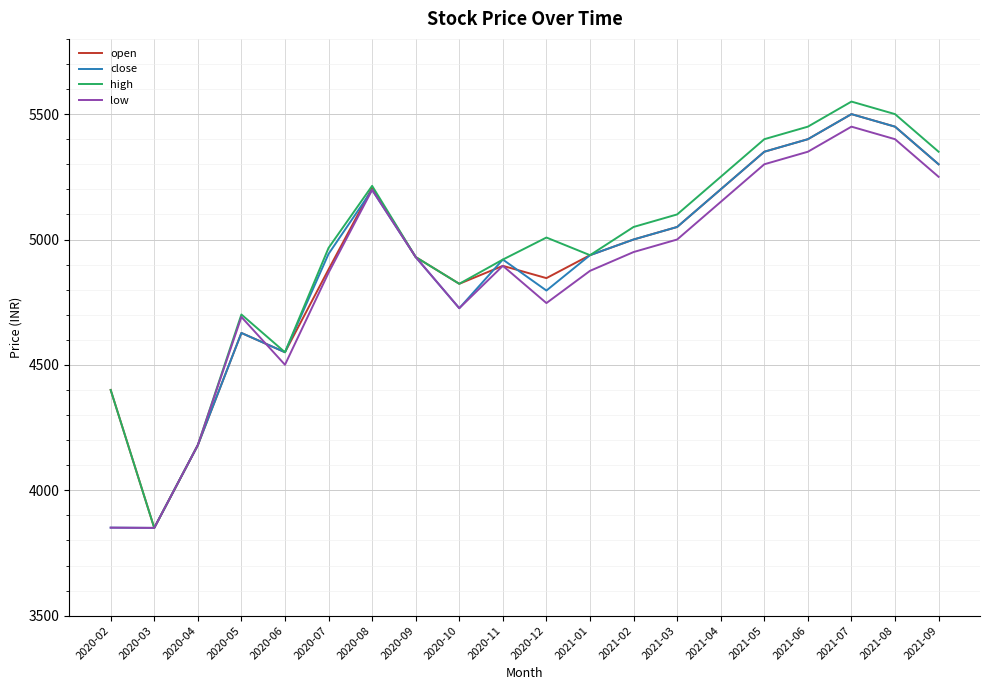

Between 2020-06 and 2021-07, which series saw the biggest shift?

high